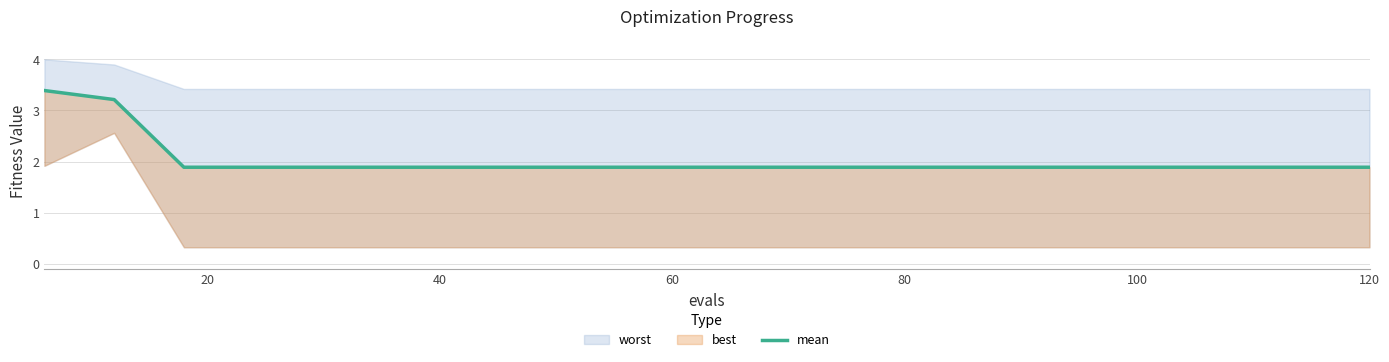

What is the difference between the maximum and minimum values?

1.5